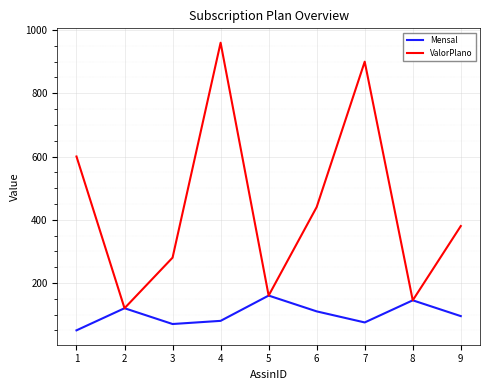

The ValorPlano series shows 120 at 2. True or false?

True